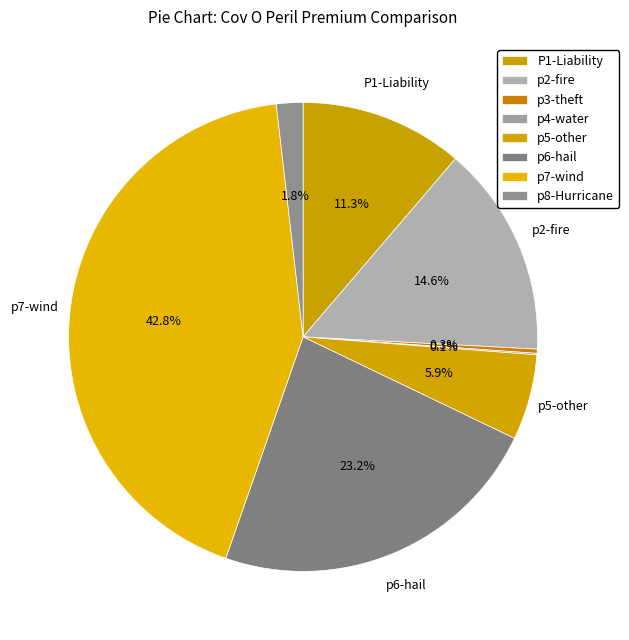

What is the largest slice in the pie chart?

p7-wind